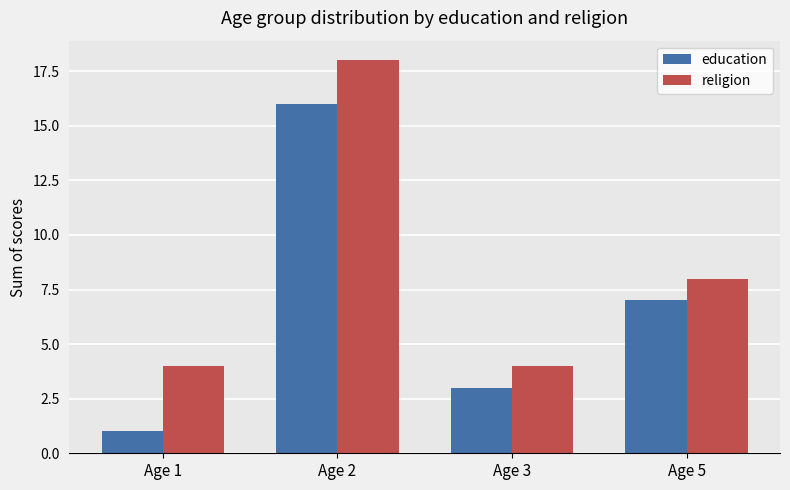

The value of education at Age 5 is 9. True or false?

False